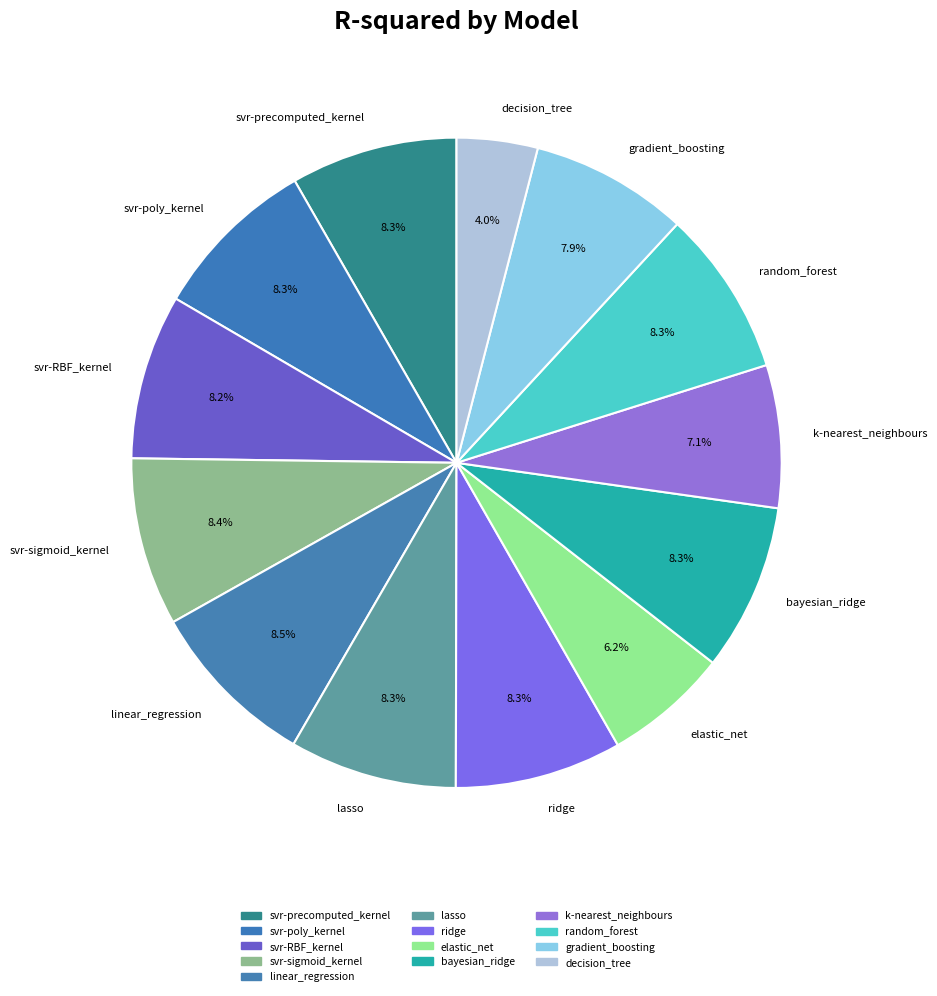

How much of the chart is everything except svr-precomputed_kernel?

91.7%